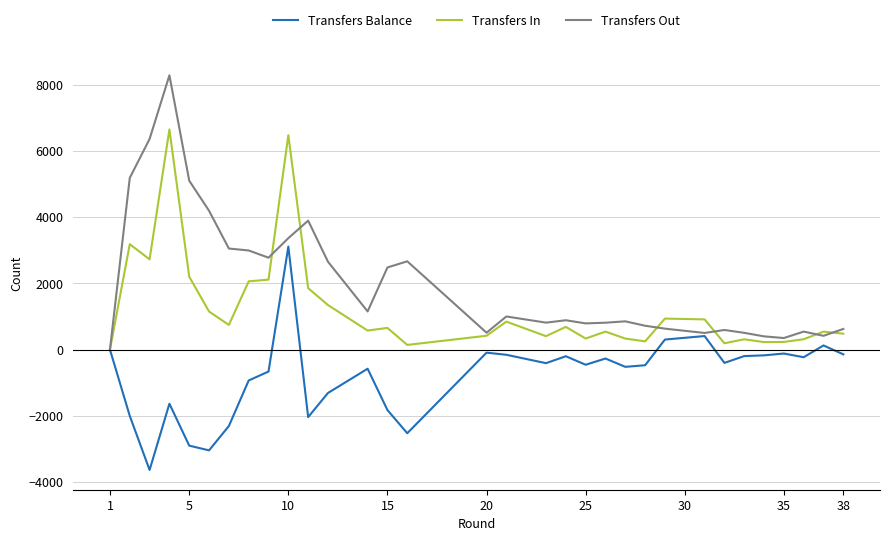

At how many categories does at least one series exceed 5295?

3